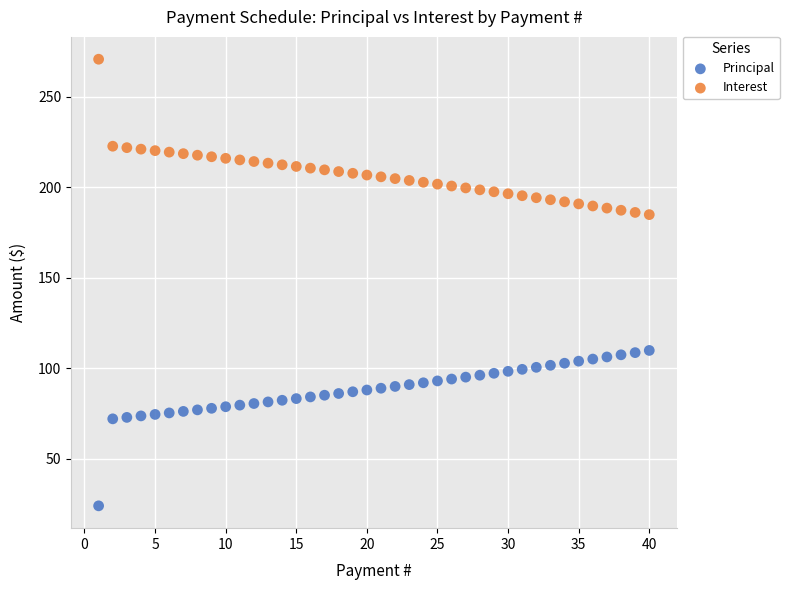

Across all data points, what is the range of X values (max minus min)?

39.0